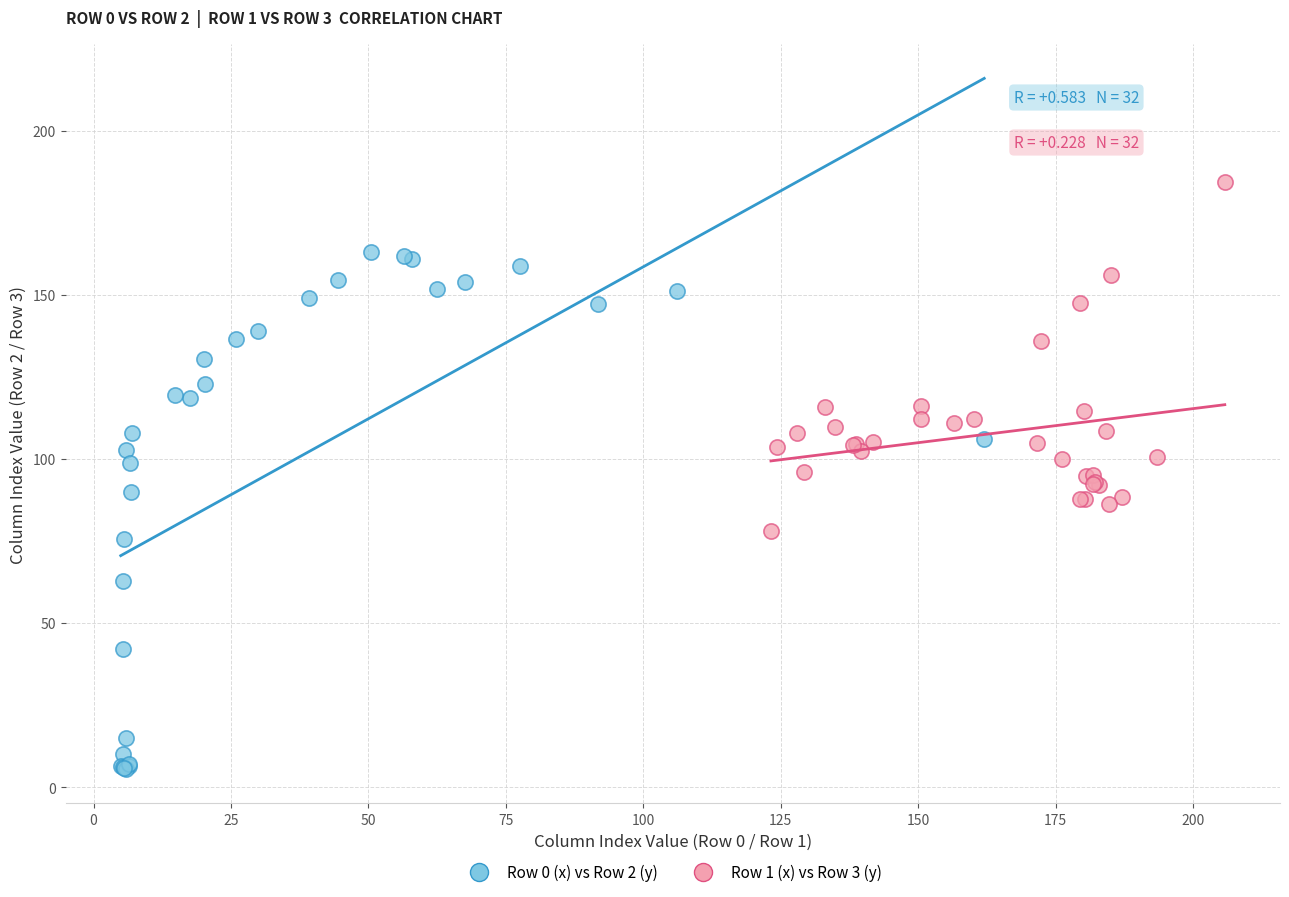

Which series contains the highest Y value?

Row 1 (x) vs Row 3 (y)